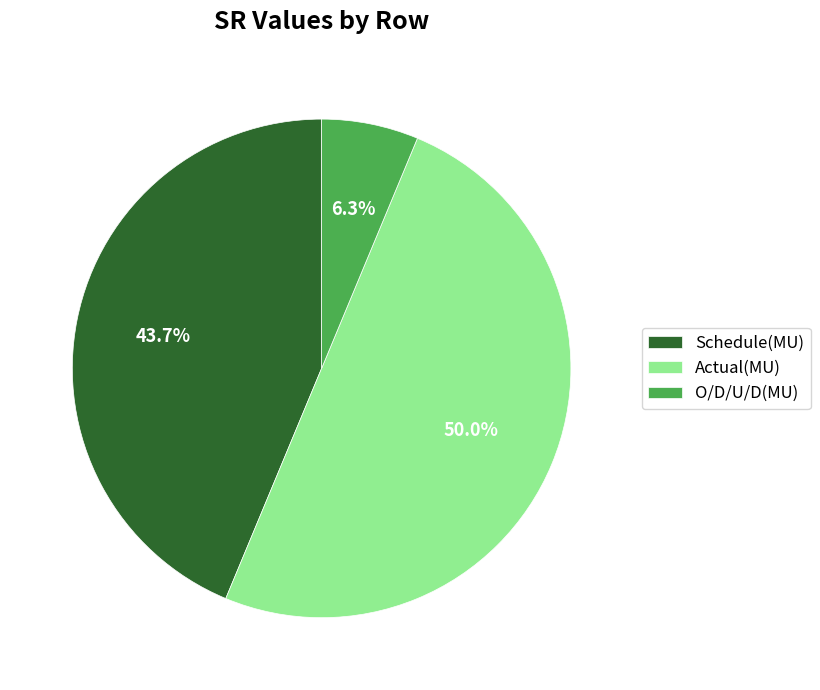

To the nearest percent, what percentage of the pie is Schedule(MU)?

44%